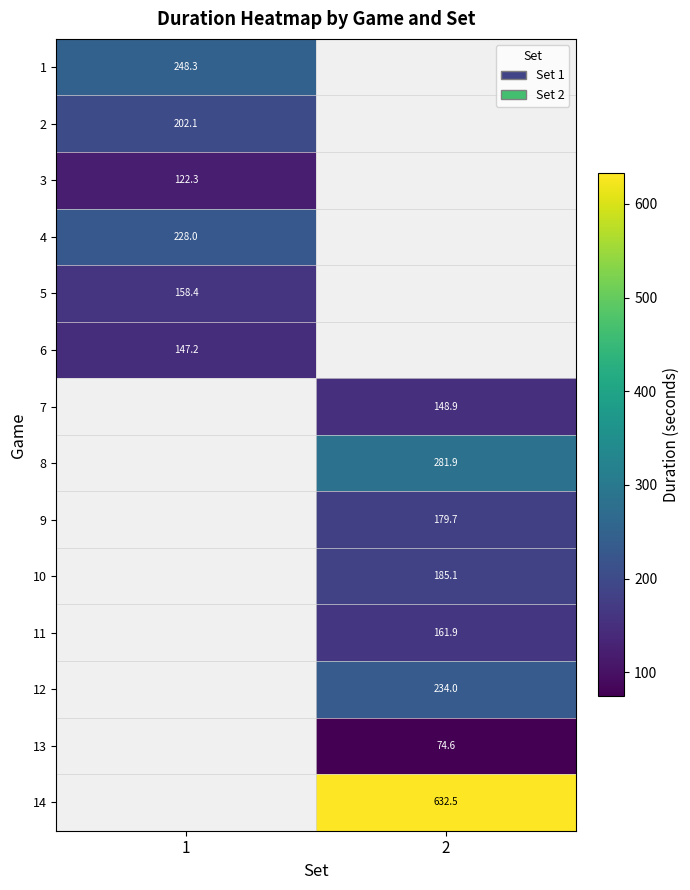

Is the value of 9 at 2 greater than the value of 7 at 2?

Yes